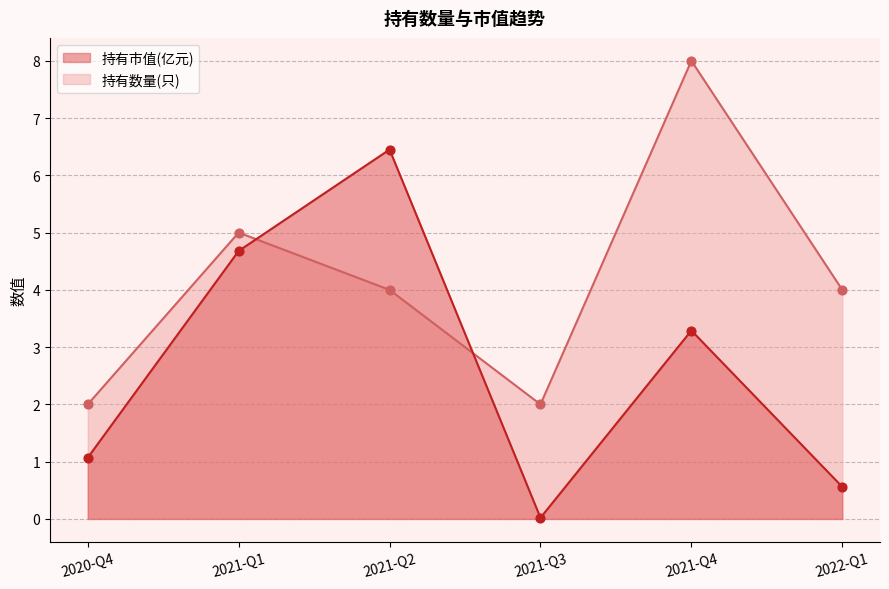

Which series has the largest total across all categories?

持有数量(只)